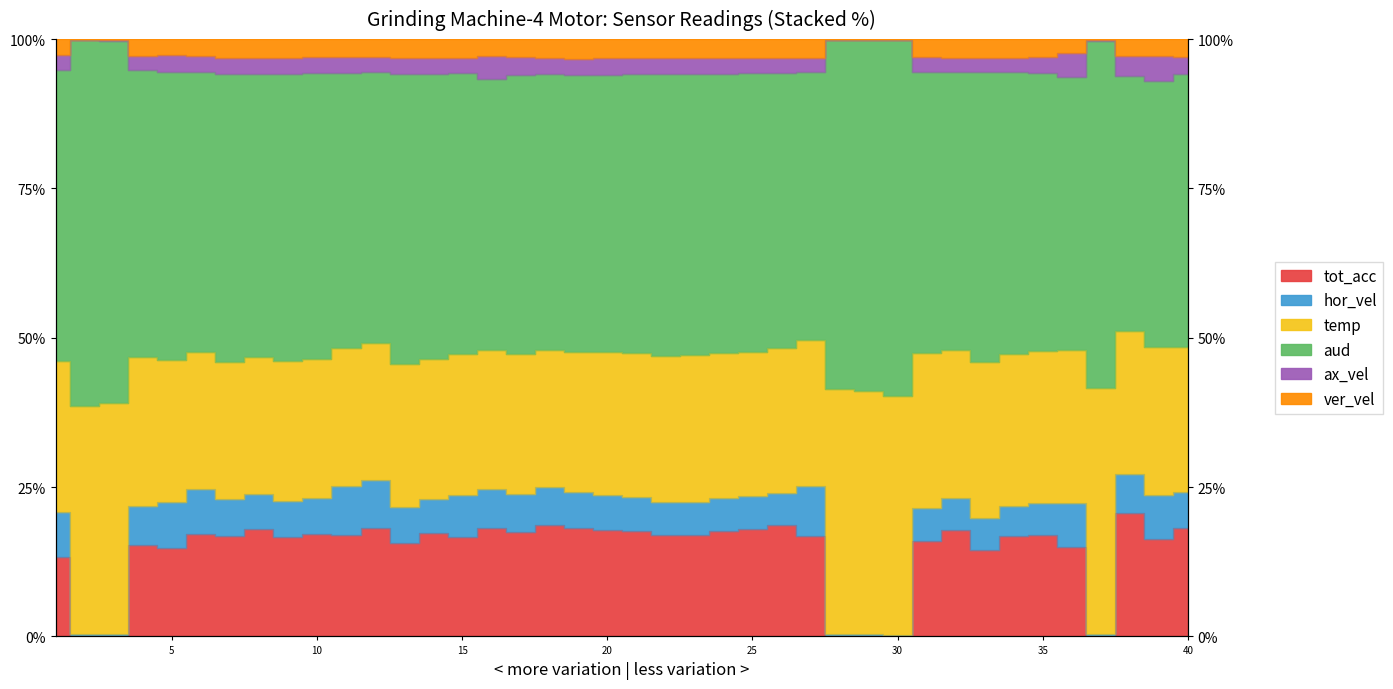

What is the difference between the maximum and minimum values in the ver_vel series?

3.2